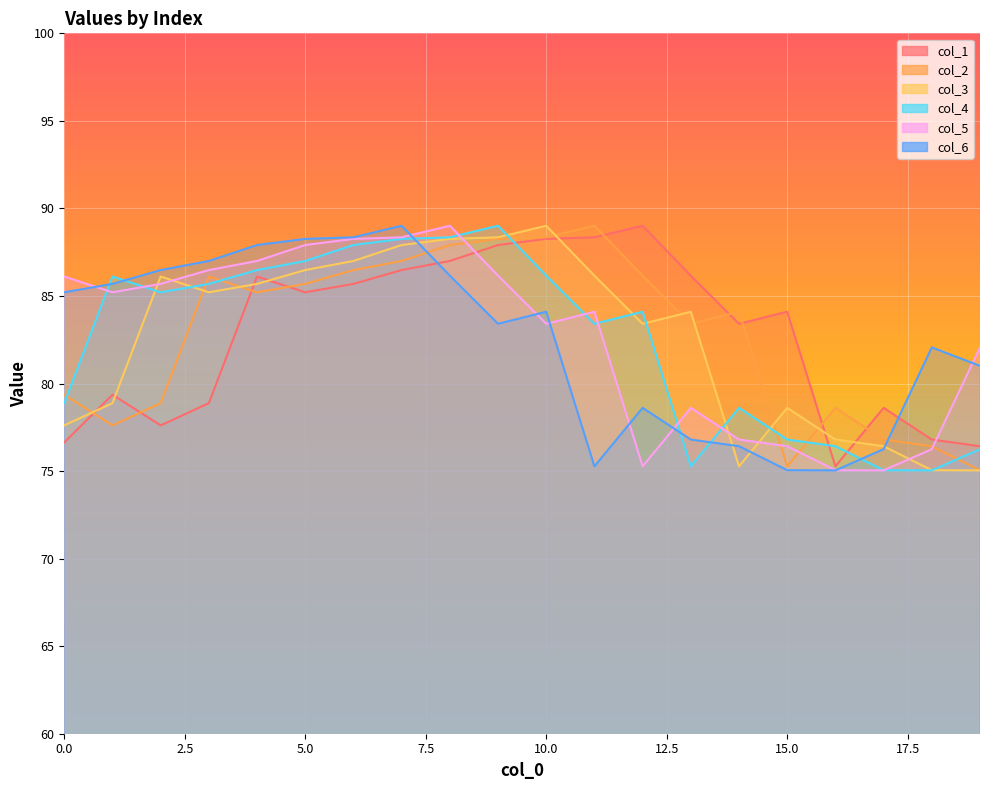

Which series has the widest spread of values?

col_3